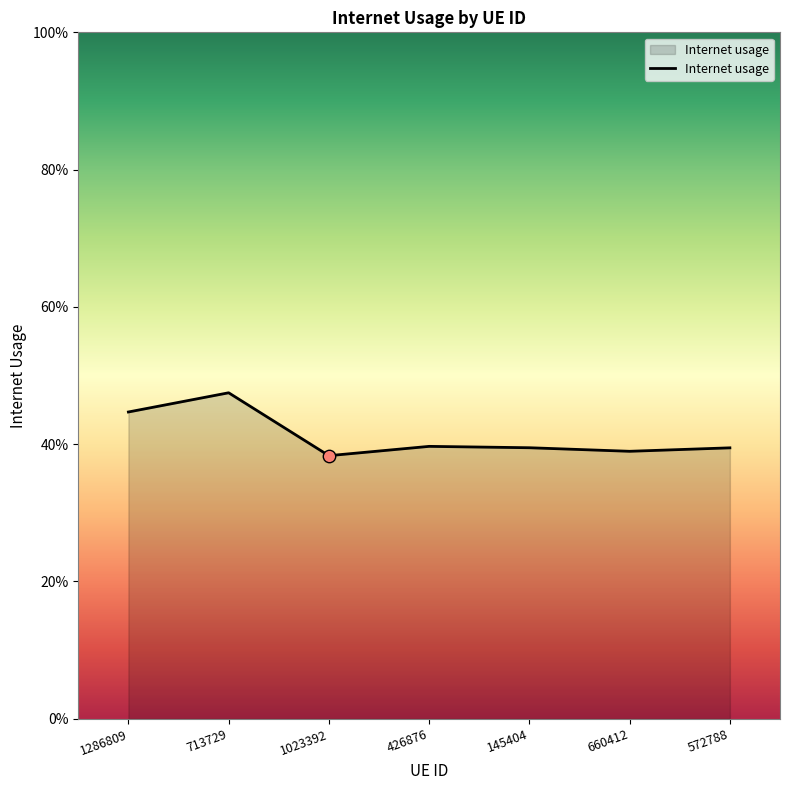

Which has a higher value, 426876 or 1286809?

1286809